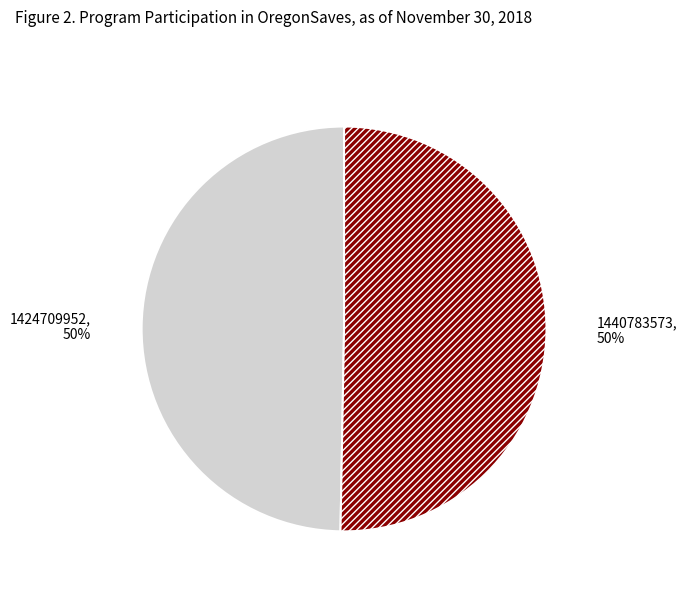

Count the number of slices in the pie.

2